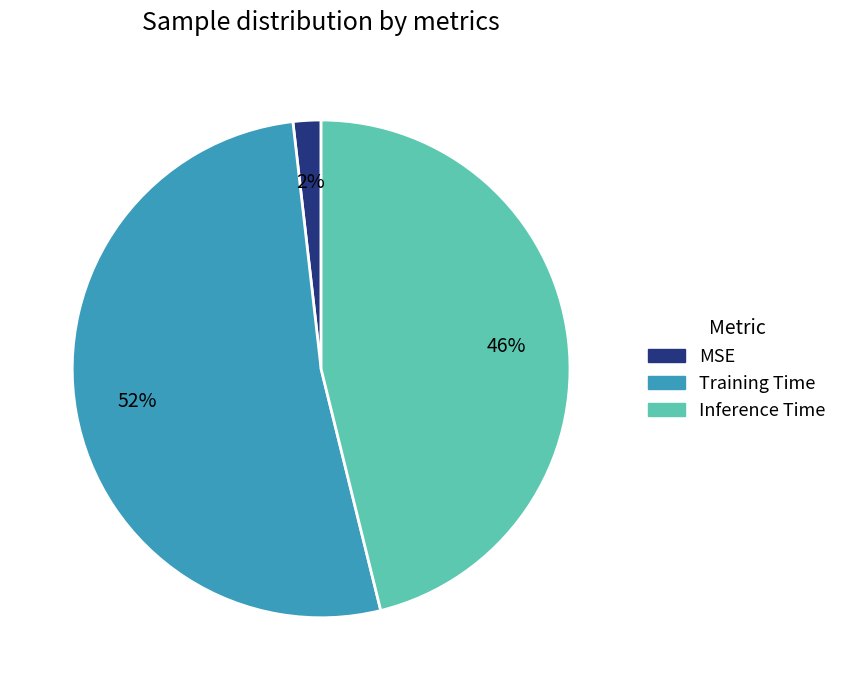

Count the number of slices in the pie.

3